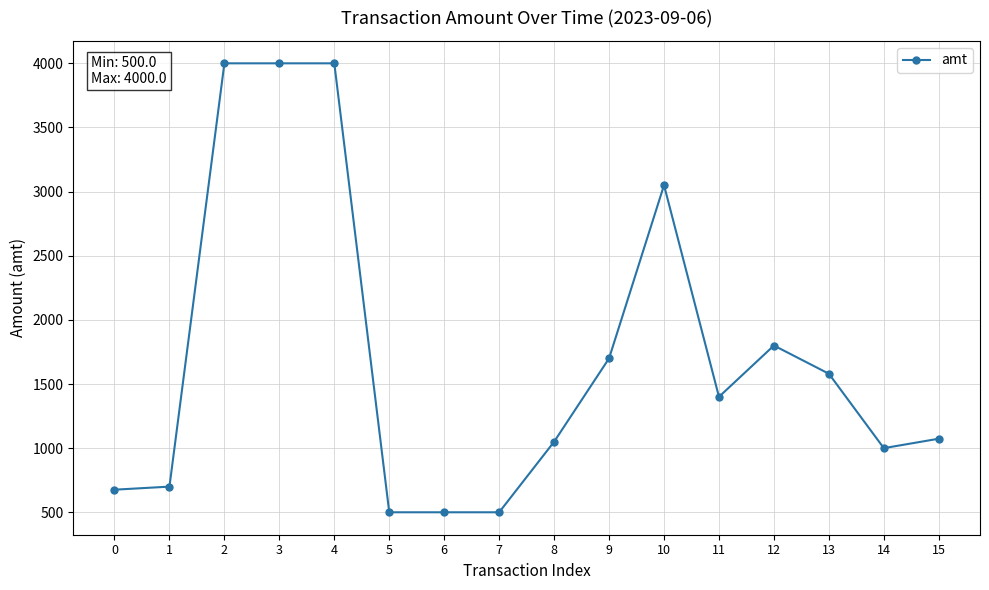

What is the value of the 12th point from the left?

1400.0